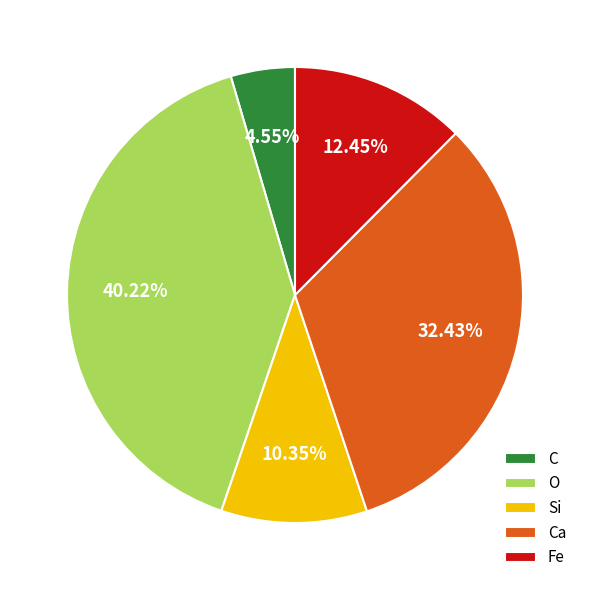

Do Fe and C together represent more than half of the pie?

No